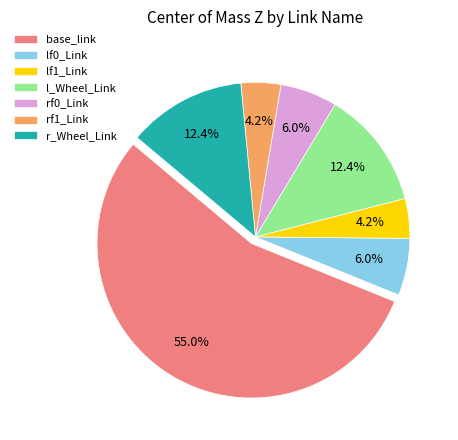

How many segments does this pie chart have?

7